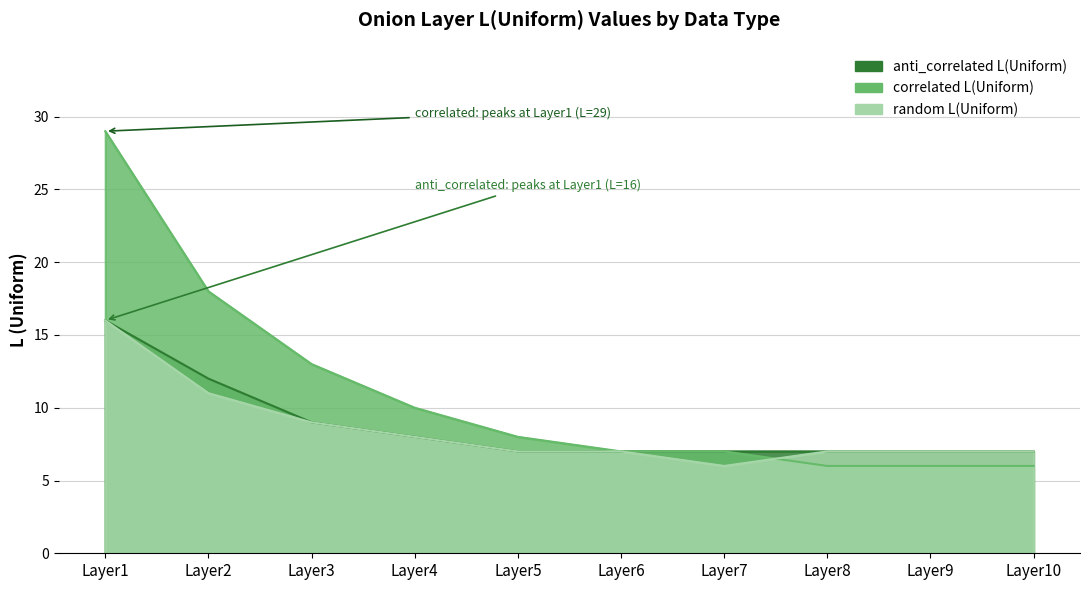

Reading left to right, what are all the values shown in this chart?

anti_correlated L(Uniform): Layer1=16	Layer2=12	Layer3=9	Layer4=8	Layer5=7	Layer6=7	Layer7=7	Layer8=7	Layer9=7	Layer10=7
correlated L(Uniform): Layer1=29	Layer2=18	Layer3=13	Layer4=10	Layer5=8	Layer6=7	Layer7=7	Layer8=6	Layer9=6	Layer10=6
random L(Uniform): Layer1=16	Layer2=11	Layer3=9	Layer4=8	Layer5=7	Layer6=7	Layer7=6	Layer8=7	Layer9=7	Layer10=7